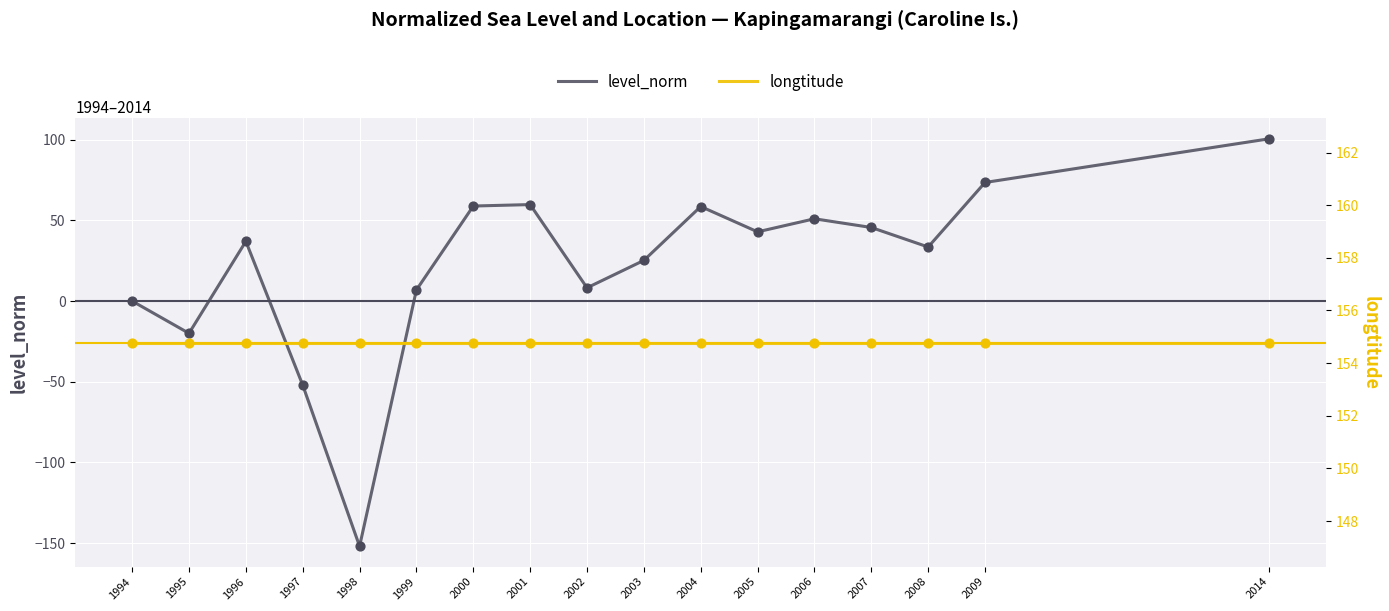

Which series reaches the maximum Y coordinate?

longtitude